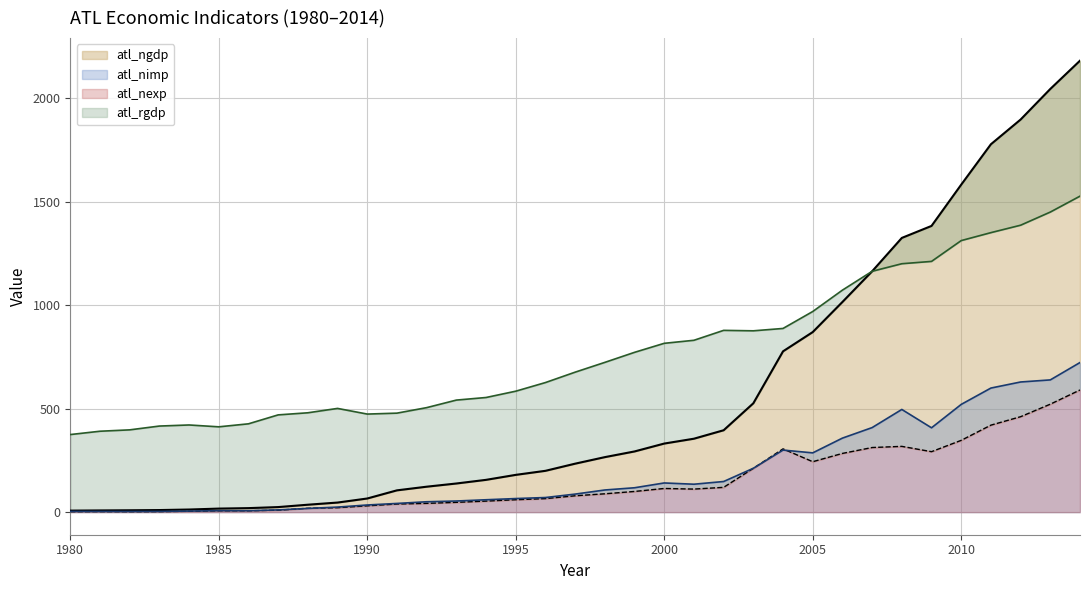

What is the difference between the highest and lowest values at 1998?

635.3